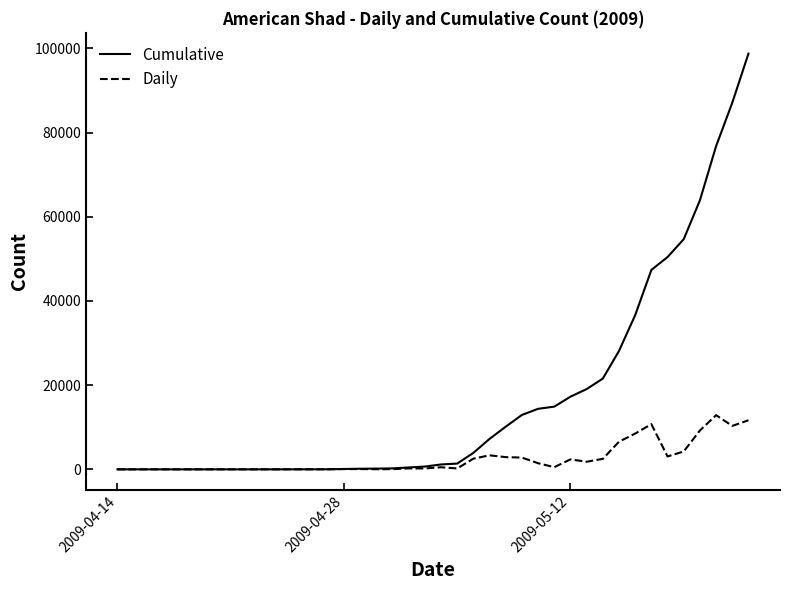

Which series has the widest spread of values?

Cumulative